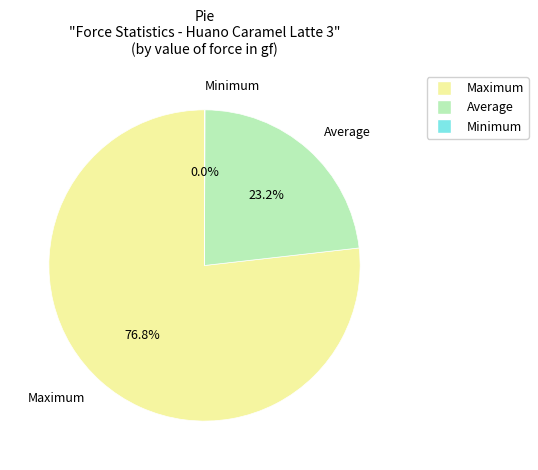

True or false: Maximum accounts for 77% of the total.

True